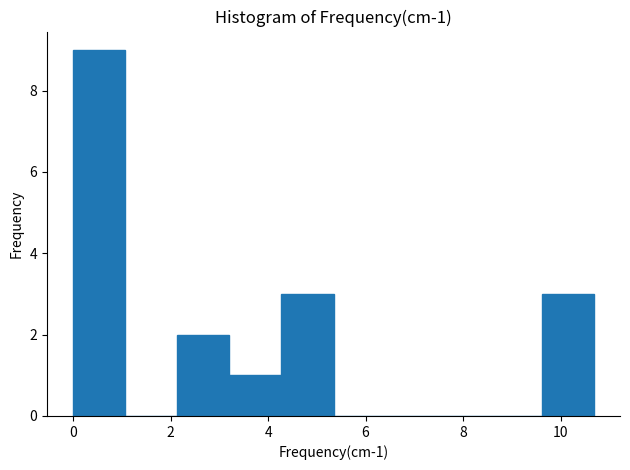

Over which range of the x-axis is the bar tallest?

0.0 to 1.0